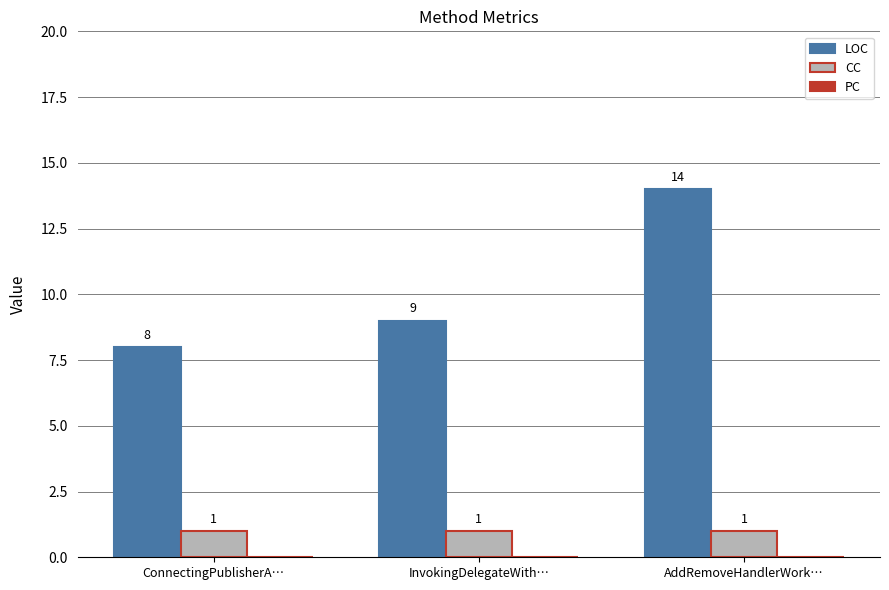

Which series has the largest range (max minus min)?

LOC